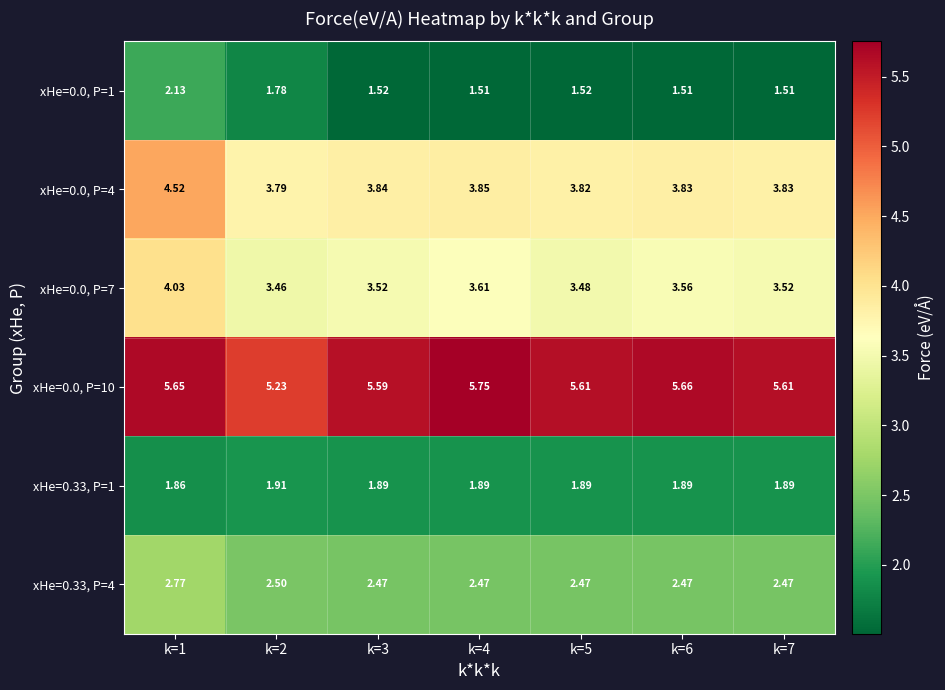

At which category is the sum across all series the highest?

k=1